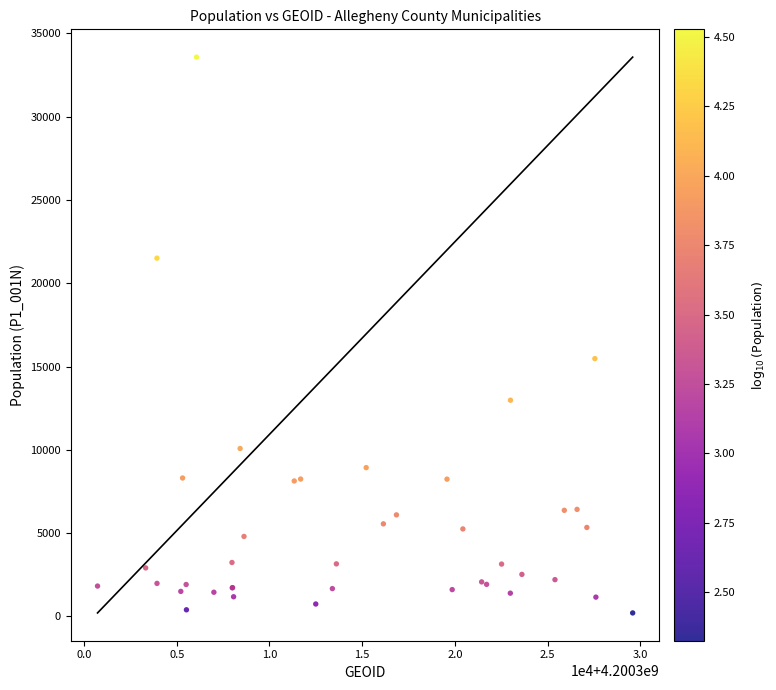

What Y value in the scatter plot is closest to 16894?

15479